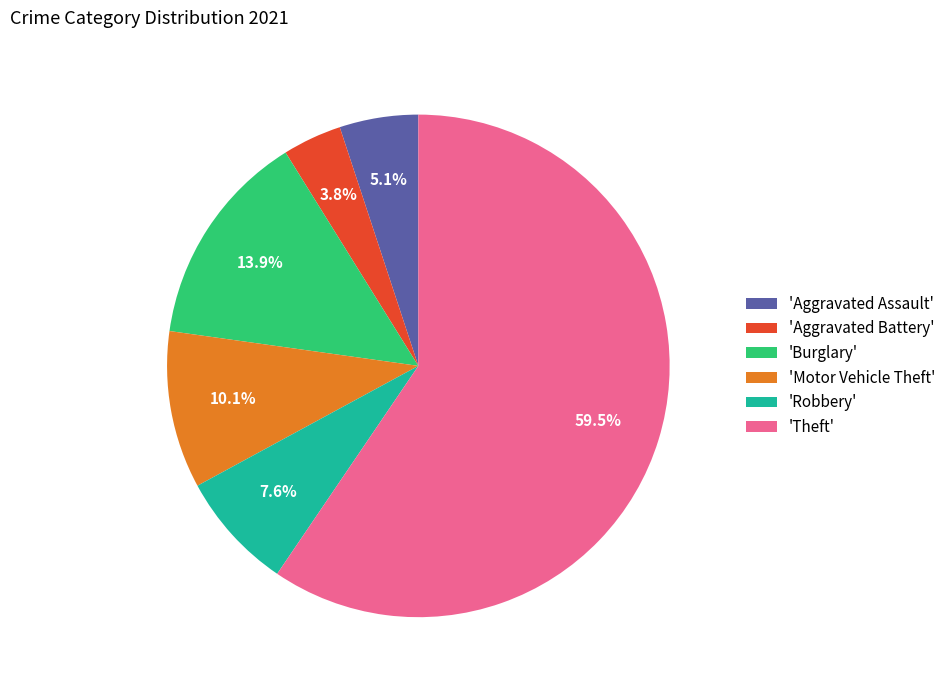

To the nearest percent, what is the difference between the largest and smallest slice percentages?

56%